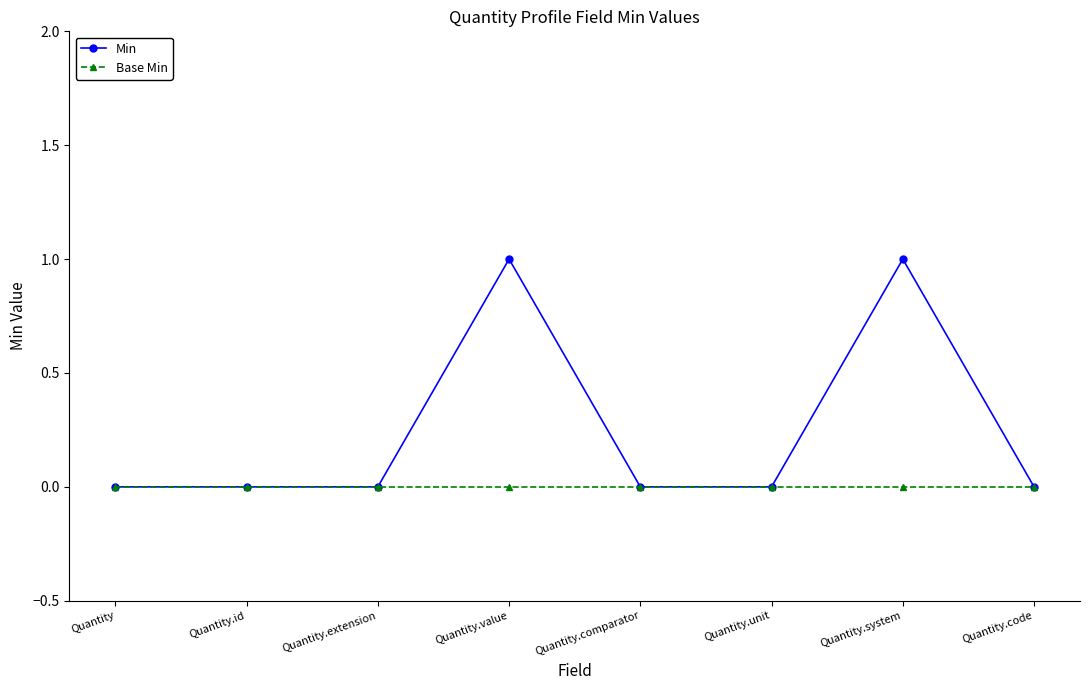

Reading left to right, list all the values displayed in this chart.

Min: Quantity=0	Quantity.id=0	Quantity.extension=0	Quantity.value=1	Quantity.comparator=0	Quantity.unit=0	Quantity.system=1	Quantity.code=0
Base Min: Quantity=0	Quantity.id=0	Quantity.extension=0	Quantity.value=0	Quantity.comparator=0	Quantity.unit=0	Quantity.system=0	Quantity.code=0